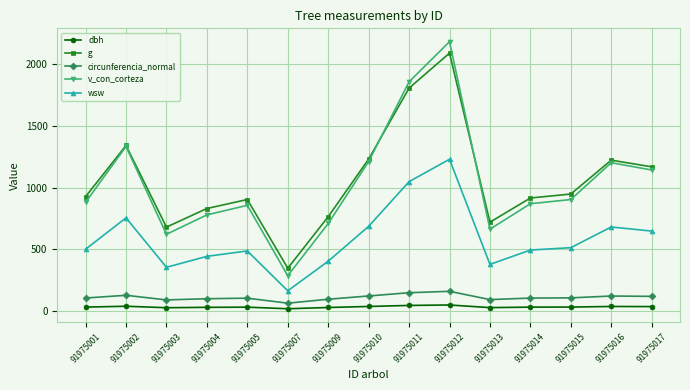

At which category does wsw reach its first local valley?

91975003